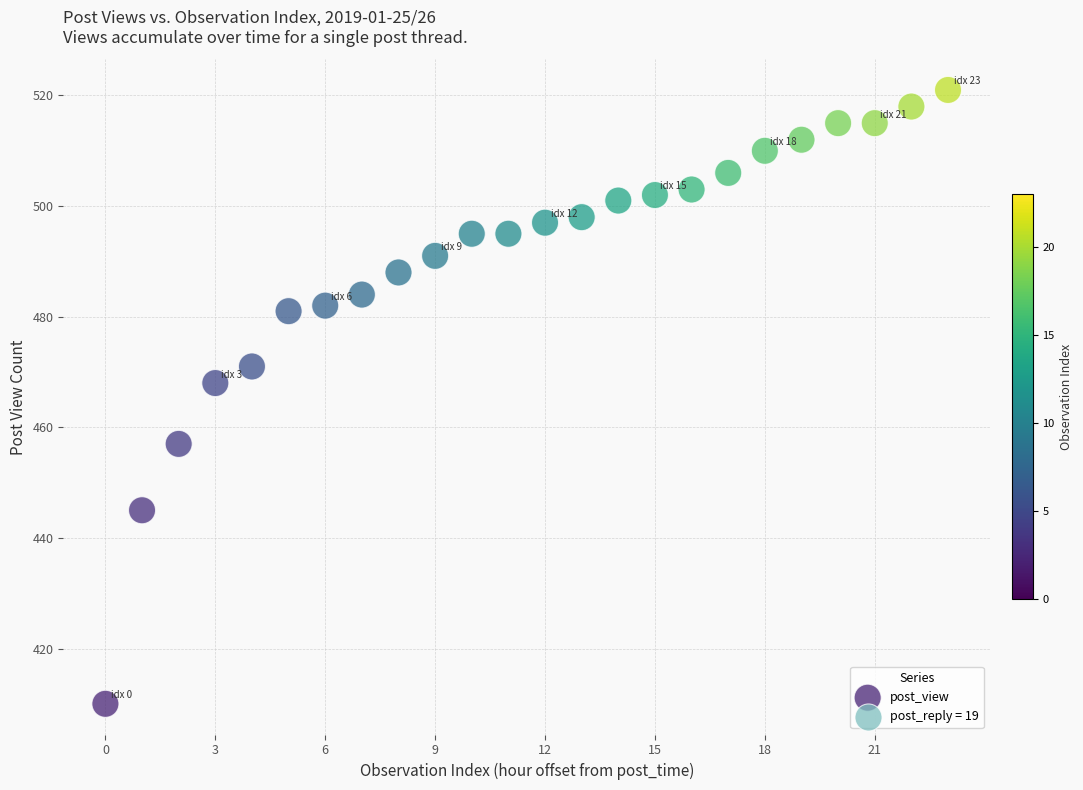

What Y value in the scatter plot is closest to 465?

468